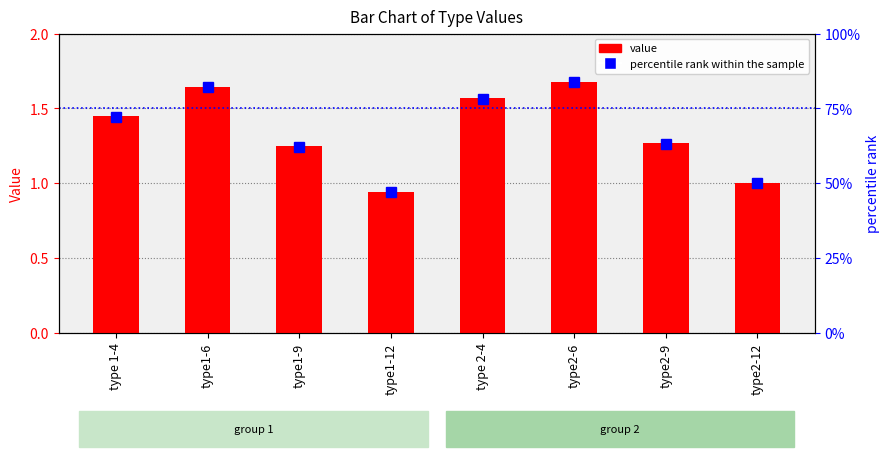

Which series has the largest range (max minus min)?

percentile rank within the sample